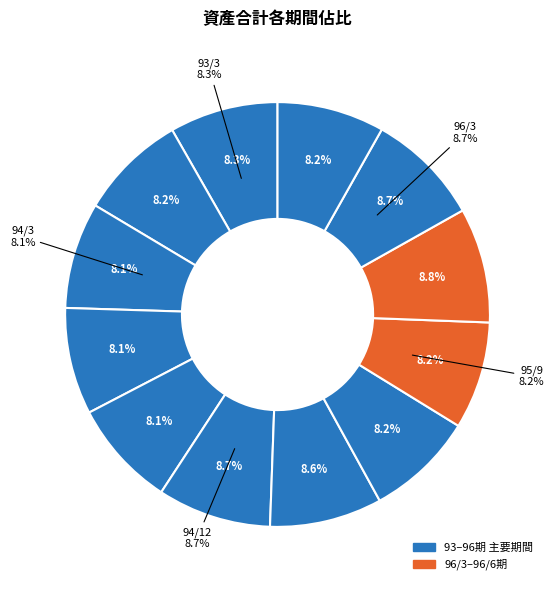

What percentage is NOT represented by 93/12?

91.8%